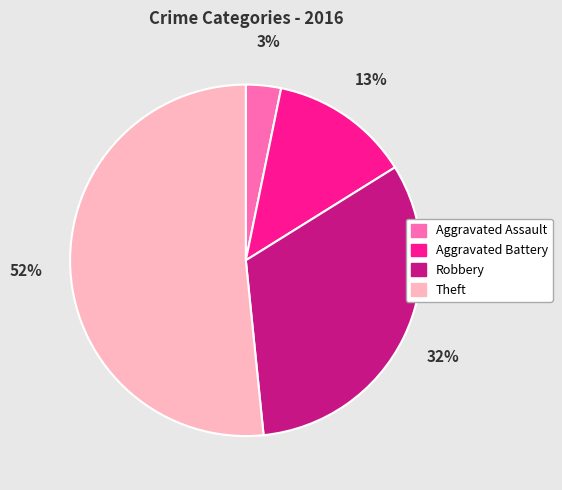

To the nearest percent, what is the combined percentage of Theft and Robbery?

84%